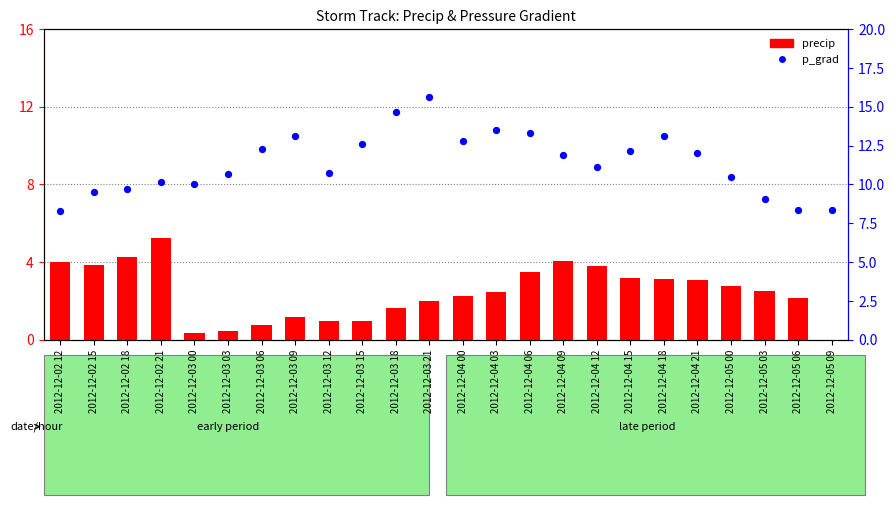

At how many categories does at least one series exceed 8?

24